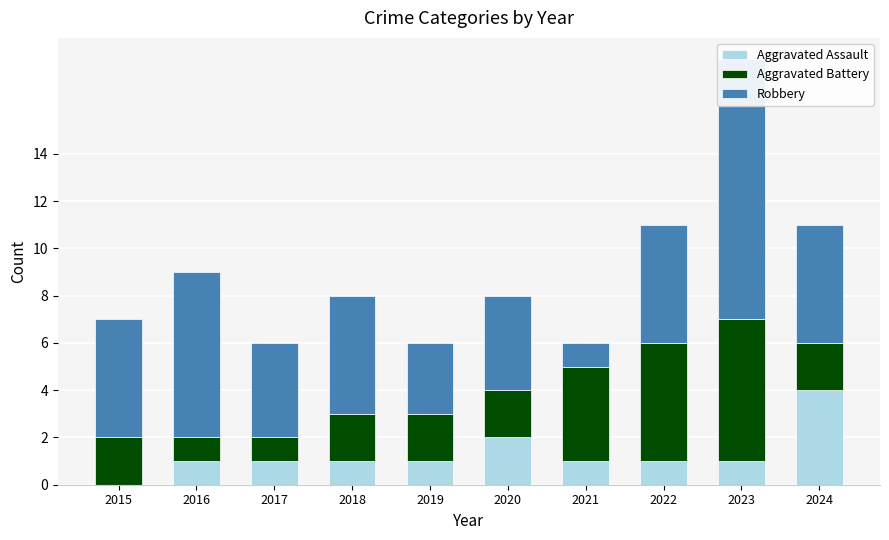

List the labels in order of Robbery value, largest first.

2023, 2016, 2015, 2018, 2022, 2024, 2017, 2020, 2019, 2021